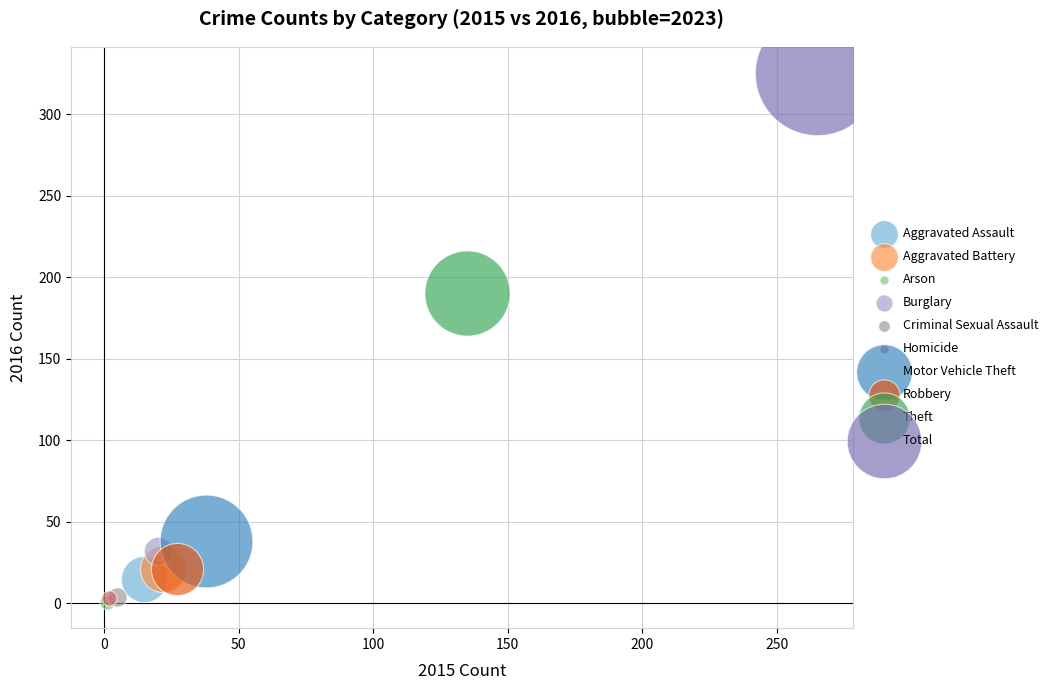

What are all the series names shown in the legend?

Aggravated Assault, Aggravated Battery, Arson, Burglary, Criminal Sexual Assault, Homicide, Motor Vehicle Theft, Robbery, Theft, Total